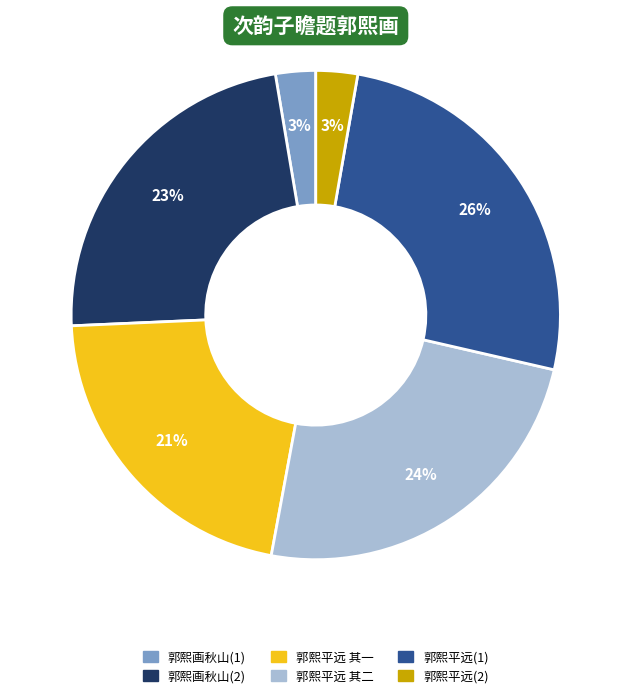

To the nearest percent, what is the average slice percentage?

17%